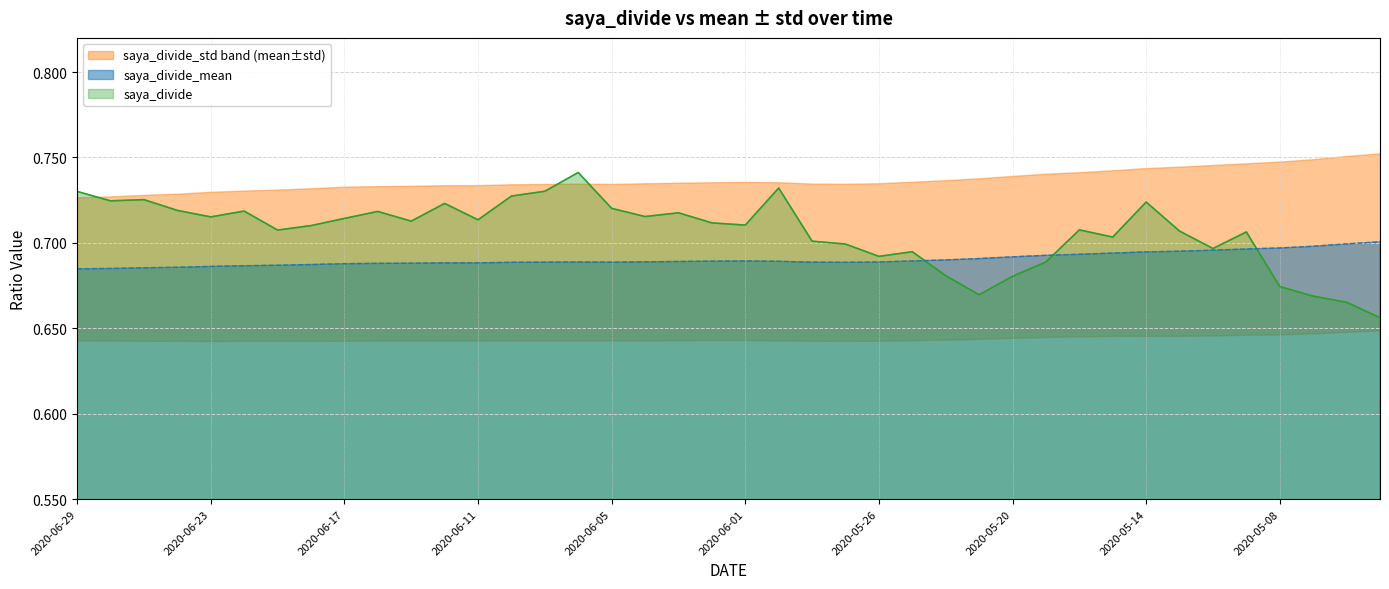

Rank the categories by saya_divide value from lowest to highest.

2020-04-30, 2020-05-01, 2020-05-07, 2020-05-21, 2020-05-08, 2020-05-20, 2020-05-22, 2020-05-19, 2020-05-26, 2020-05-25, 2020-05-12, 2020-05-27, 2020-05-28, 2020-05-15, 2020-05-11, 2020-05-13, 2020-06-19, 2020-05-18, 2020-06-18, 2020-06-01, 2020-06-02, 2020-06-15, 2020-06-11, 2020-06-17, 2020-06-23, 2020-06-04, 2020-06-03, 2020-06-16, 2020-06-22, 2020-06-24, 2020-06-05, 2020-06-12, 2020-05-14, 2020-06-26, 2020-06-25, 2020-06-10, 2020-06-29, 2020-06-09, 2020-05-29, 2020-06-08